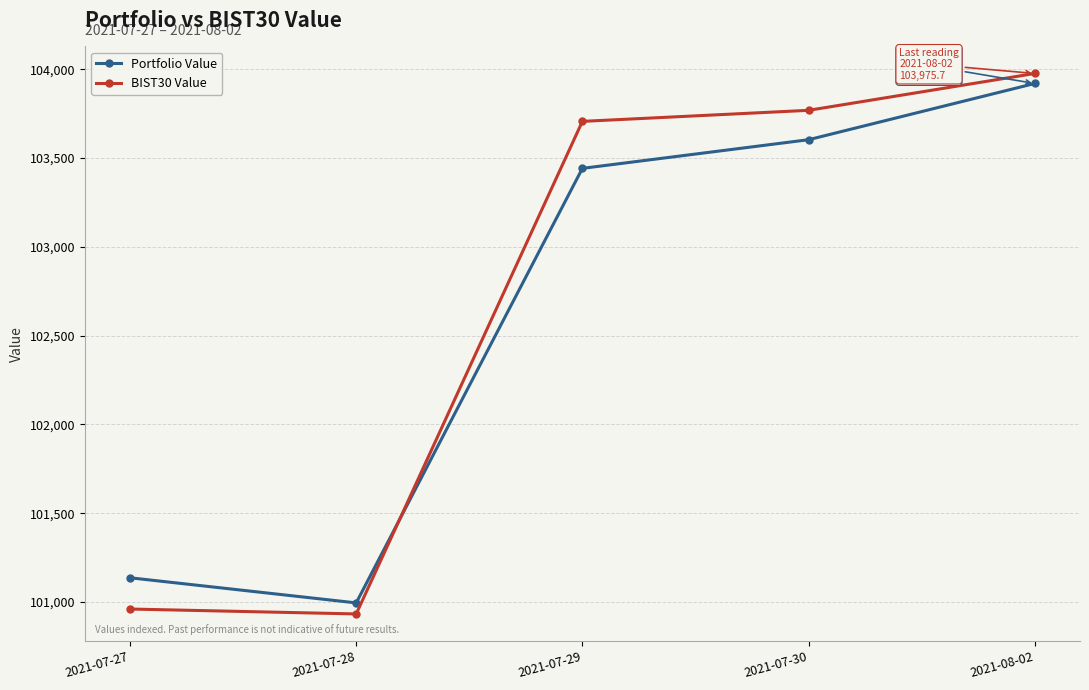

How many values in the Portfolio Value series are below 103441?

2